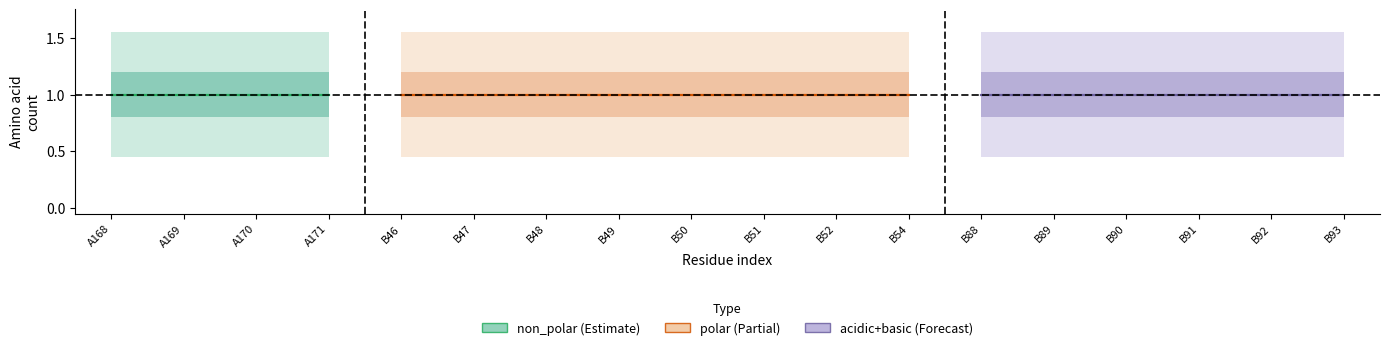

At which category is the sum across all series the highest?

A168